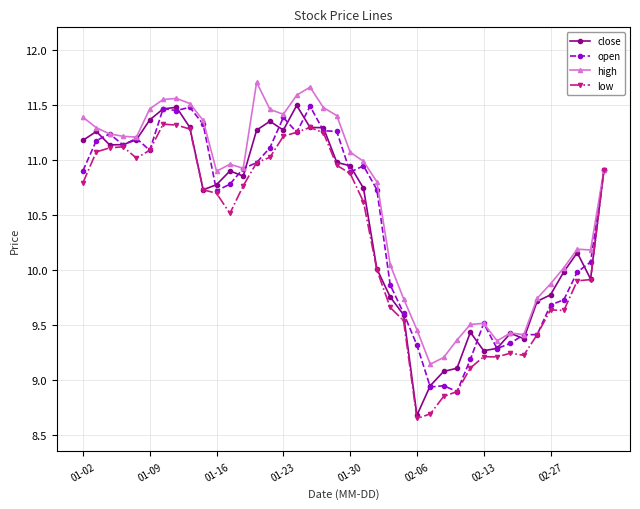

Which series has the widest spread of values?

close